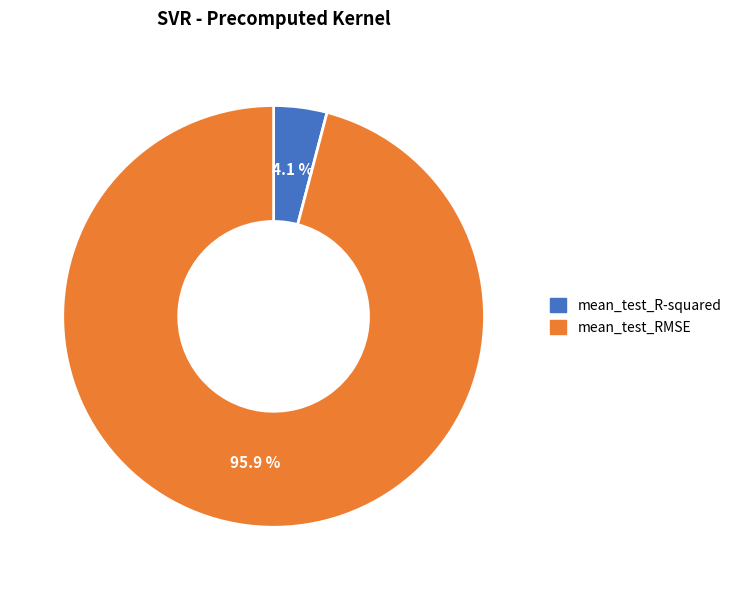

To the nearest percent, what is the difference between the largest and smallest slice percentages?

92%